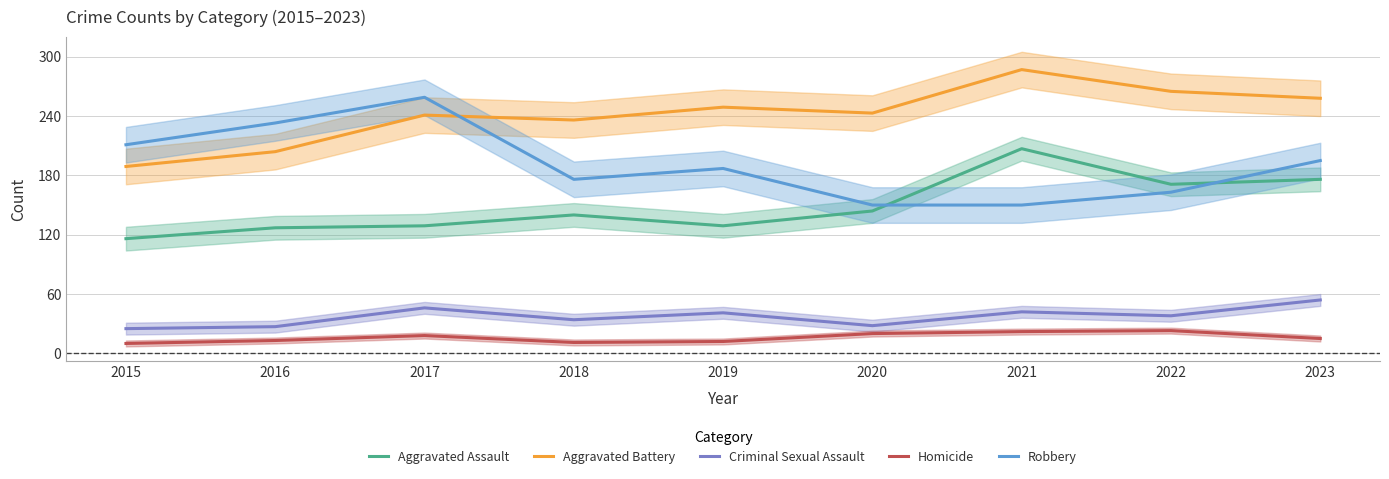

Which has a higher value, 2020 or 2018?

2020